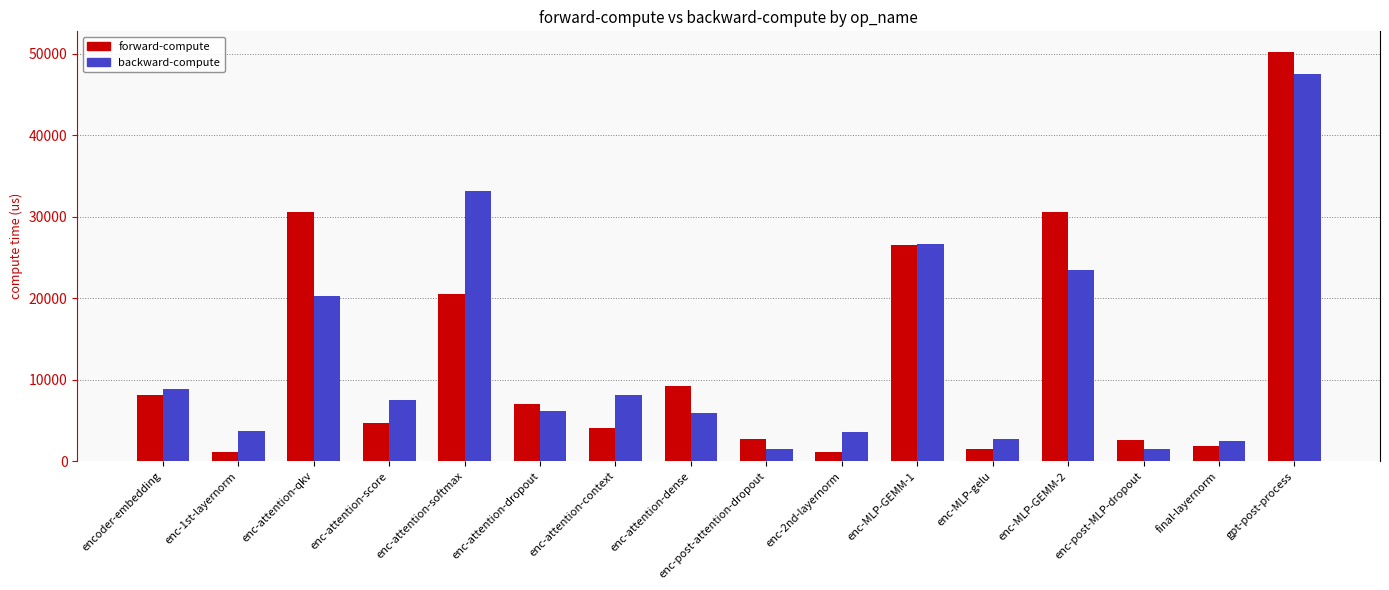

What is the label of the 5th bar from the left?

enc-attention-softmax